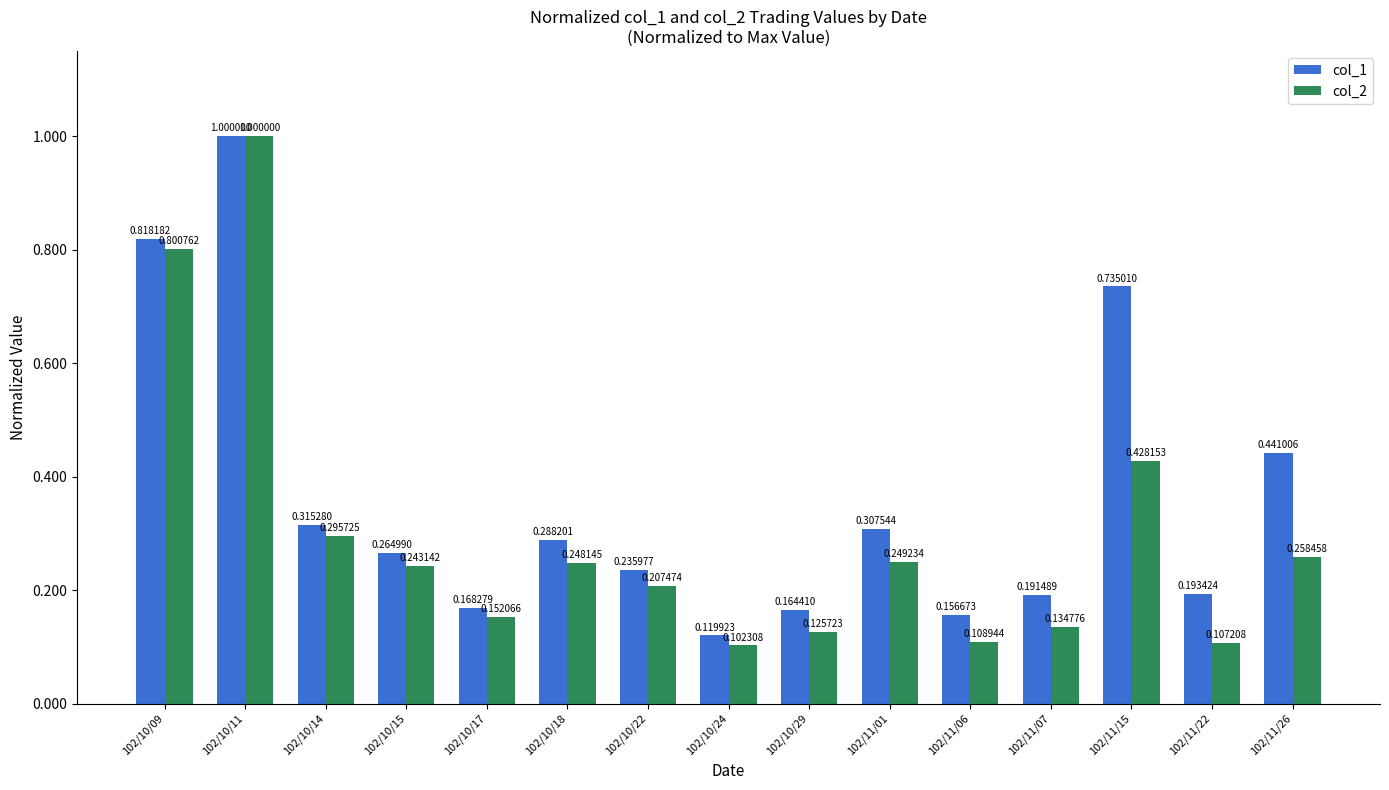

List the labels in order of col_1 value, largest first.

102/10/11, 102/10/09, 102/11/15, 102/11/26, 102/10/14, 102/11/01, 102/10/18, 102/10/15, 102/10/22, 102/11/22, 102/11/07, 102/10/17, 102/10/29, 102/11/06, 102/10/24